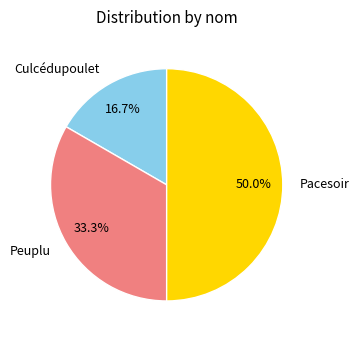

Which slice is the smallest?

Culcédupoulet